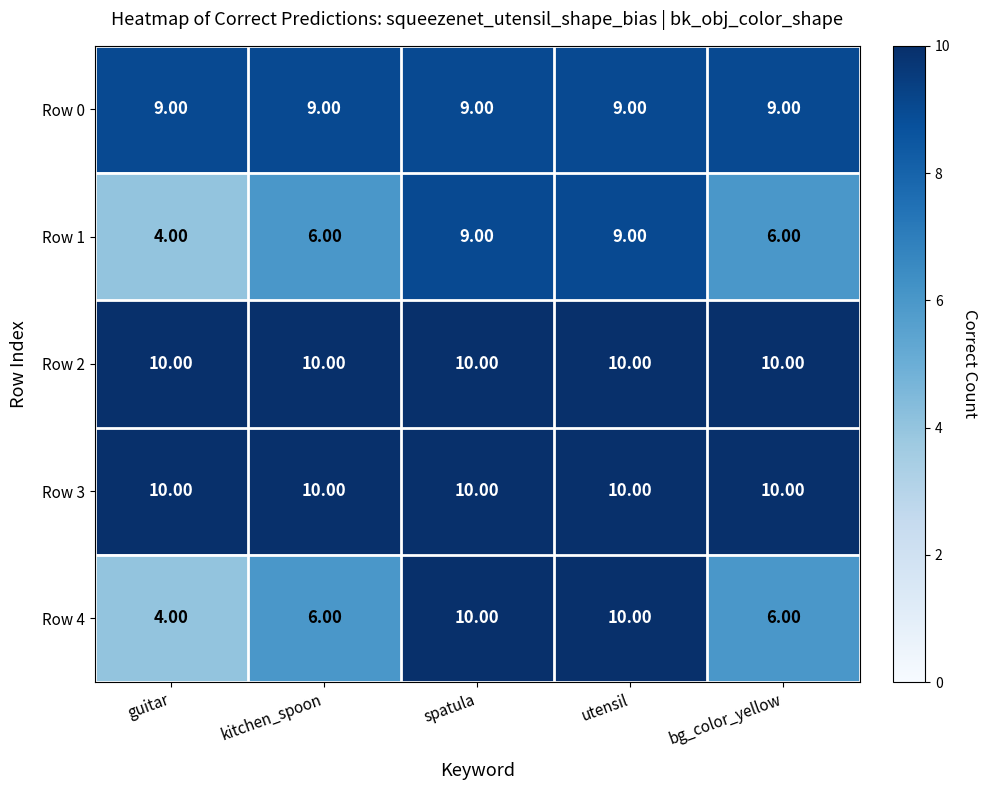

Between guitar and spatula, which series saw the biggest shift?

Row 4